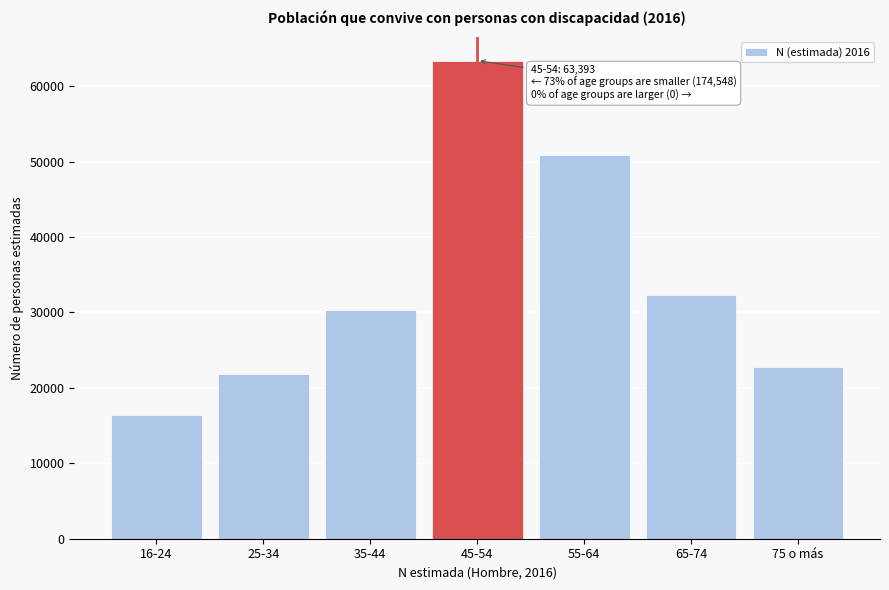

Reading right to left, list all the values displayed in this chart.

75 o más=22786	65-74=32260	55-64=50942	45-54=63393	35-44=30369	25-34=21847	16-24=16344